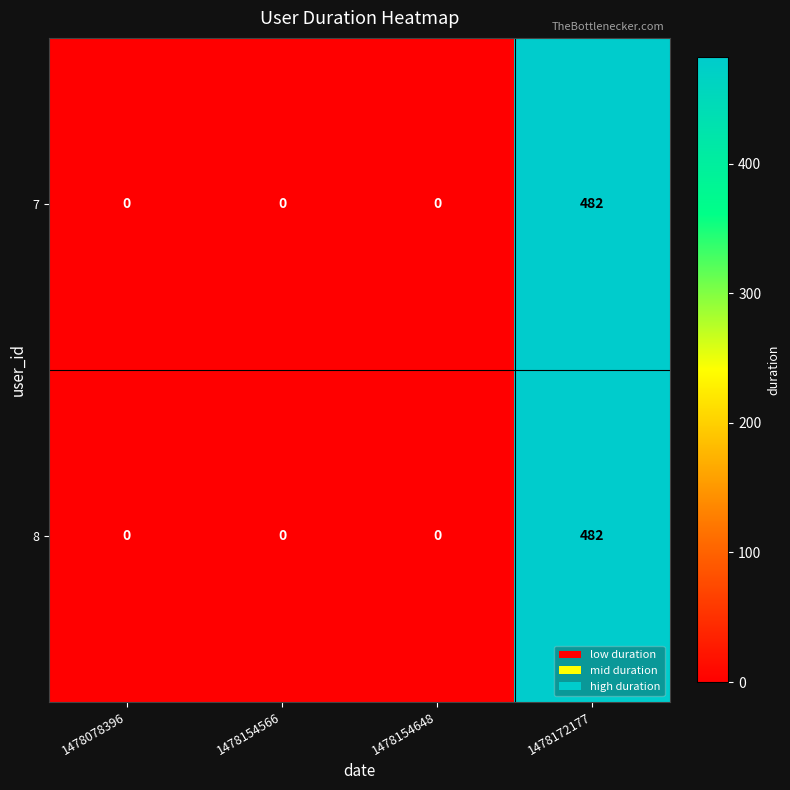

What is the greatest value displayed?

482